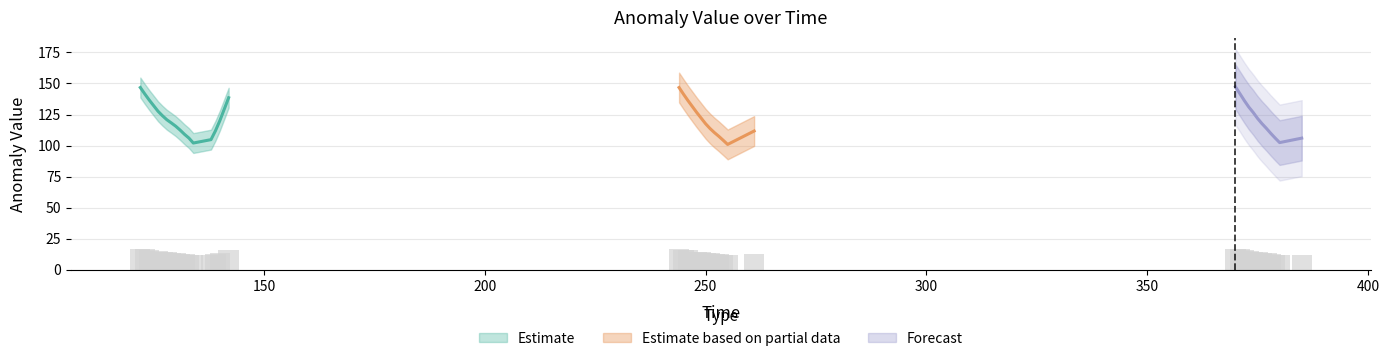

At which category does the chart reach its minimum across all series?

255